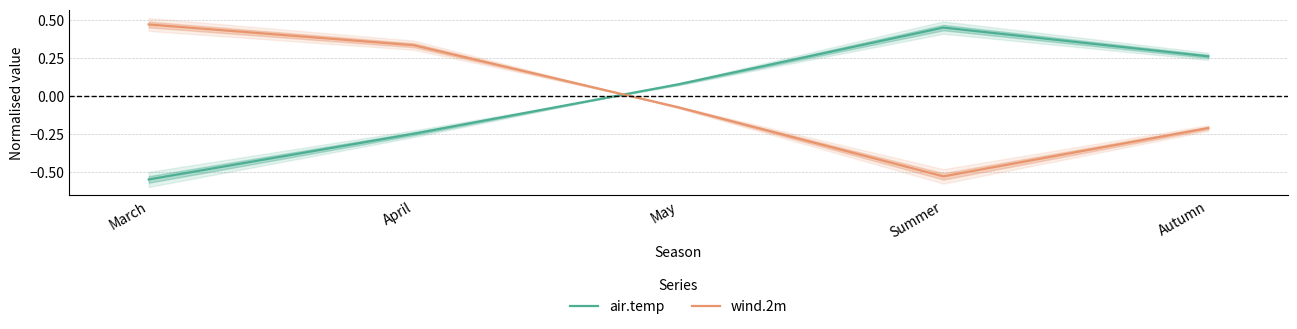

Which has a higher value, April or Autumn?

Autumn